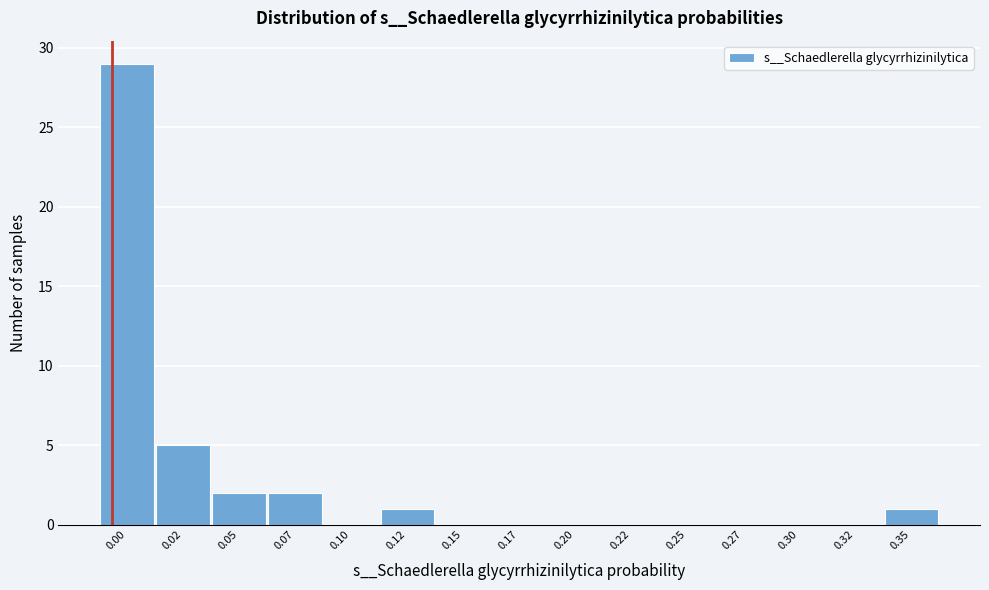

Reading left to right, extract all data points from this chart.

0.00=29	0.02=5	0.05=2	0.07=2	0.10=0	0.12=1	0.15=0	0.17=0	0.20=0	0.22=0	0.25=0	0.27=0	0.30=0	0.32=0	0.35=1